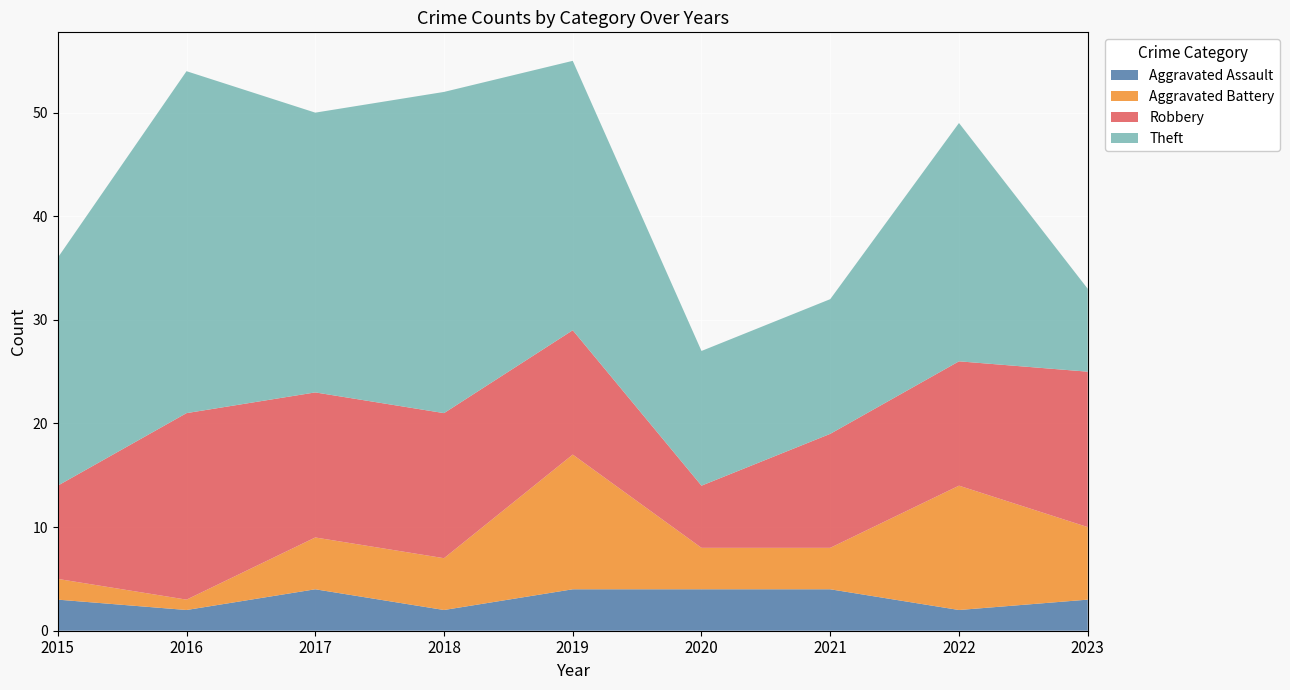

Reading left to right, list all the values displayed in this chart.

Aggravated Assault: 2015=3	2016=2	2017=4	2018=2	2019=4	2020=4	2021=4	2022=2	2023=3
Aggravated Battery: 2015=2	2016=1	2017=5	2018=5	2019=13	2020=4	2021=4	2022=12	2023=7
Robbery: 2015=9	2016=18	2017=14	2018=14	2019=12	2020=6	2021=11	2022=12	2023=15
Theft: 2015=22	2016=33	2017=27	2018=31	2019=26	2020=13	2021=13	2022=23	2023=8